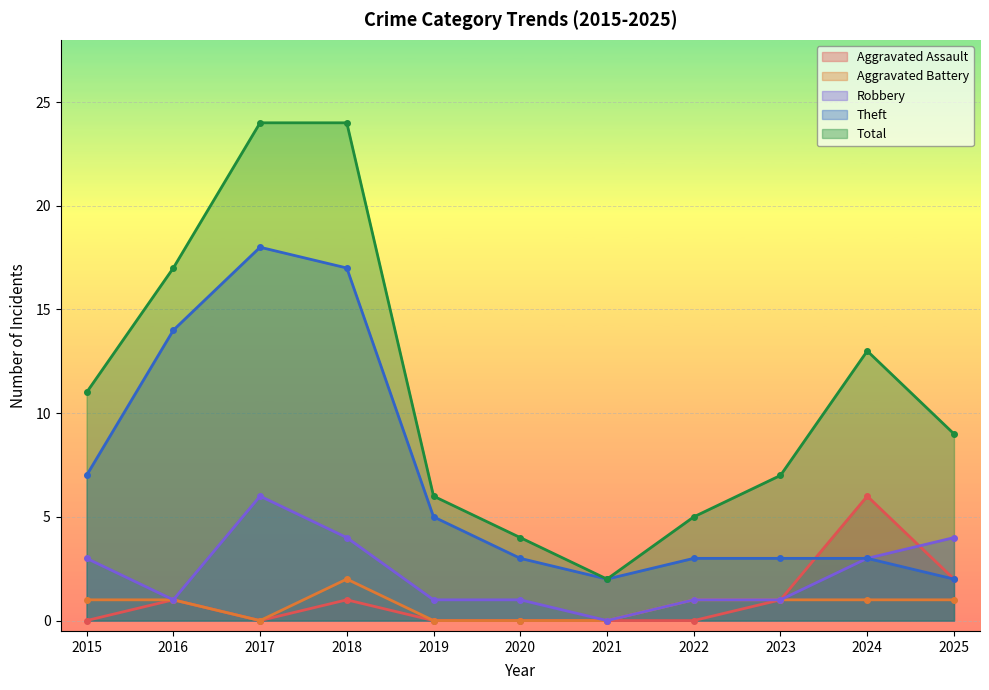

Between 2015 and 2025, which series saw the biggest shift?

Theft